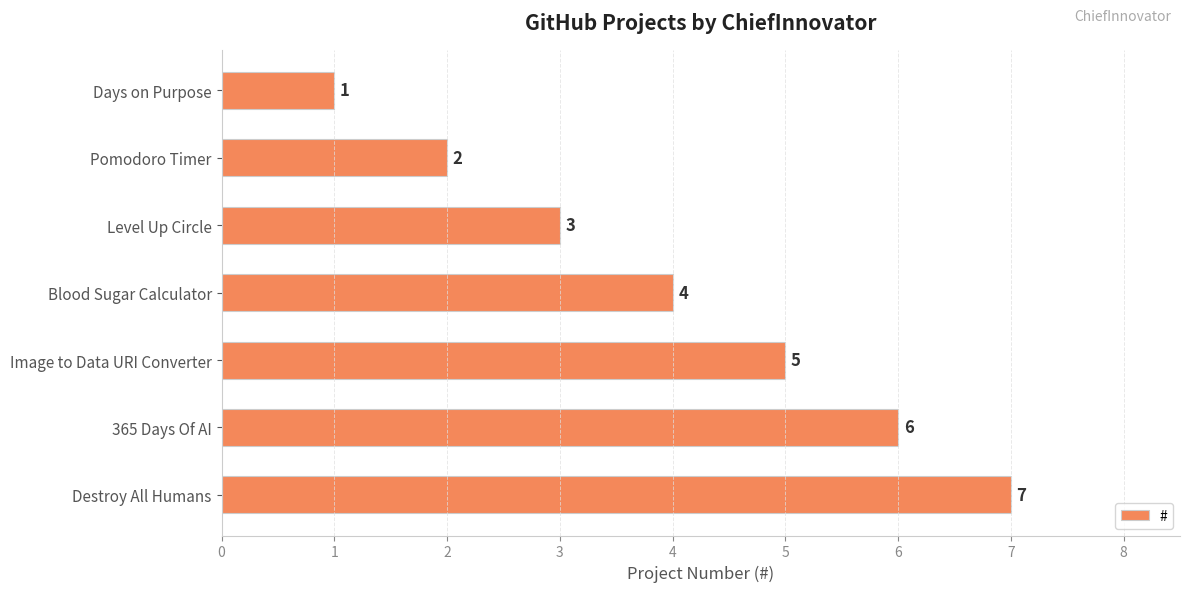

True or false: the data shows 3 at Level Up Circle.

True